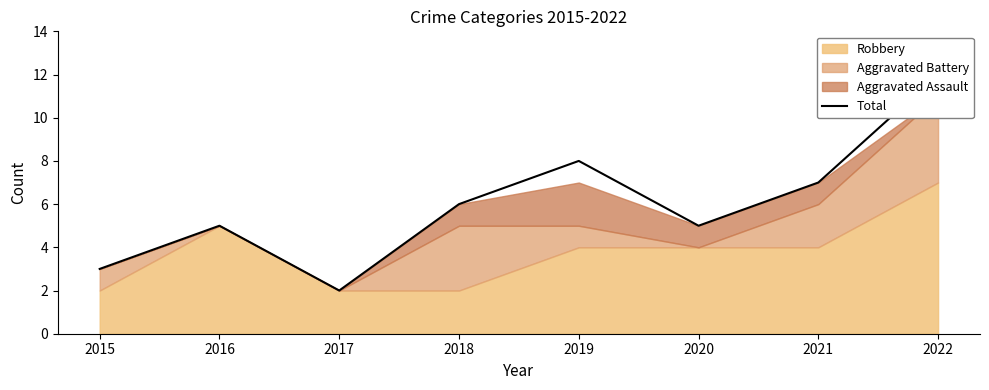

At which label does the data first exceed 6?

2019